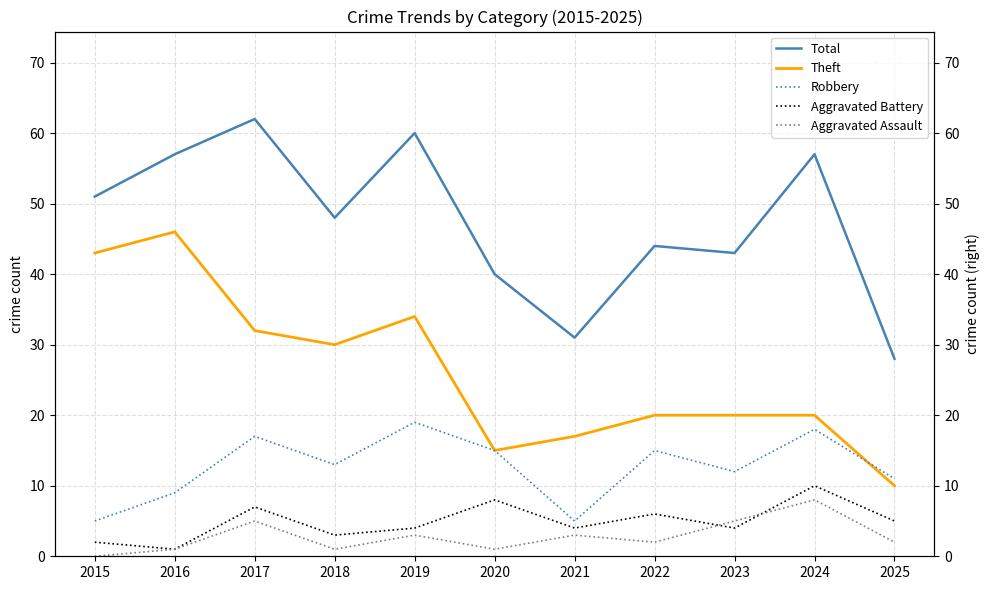

Count the Aggravated Assault values in the range 1 to 5.

9